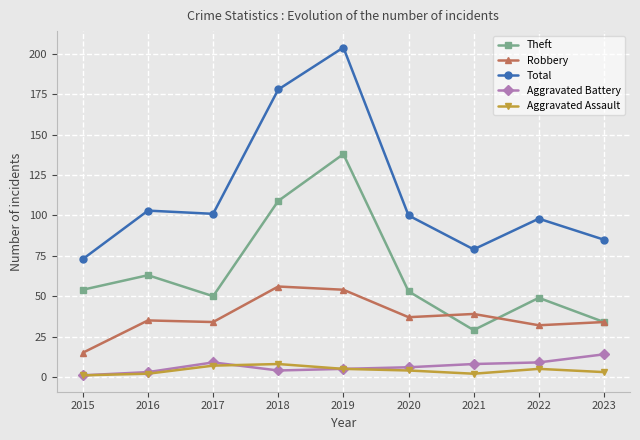

Which series has the largest total across all categories?

Total